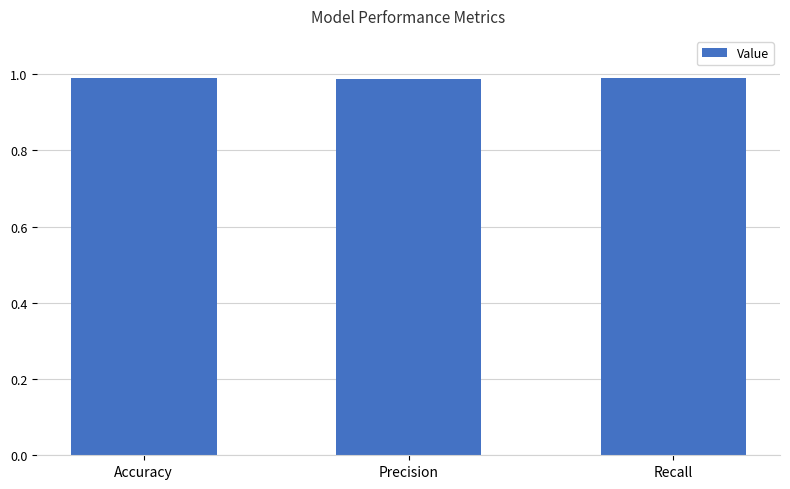

What is the sum of all values?

3.0